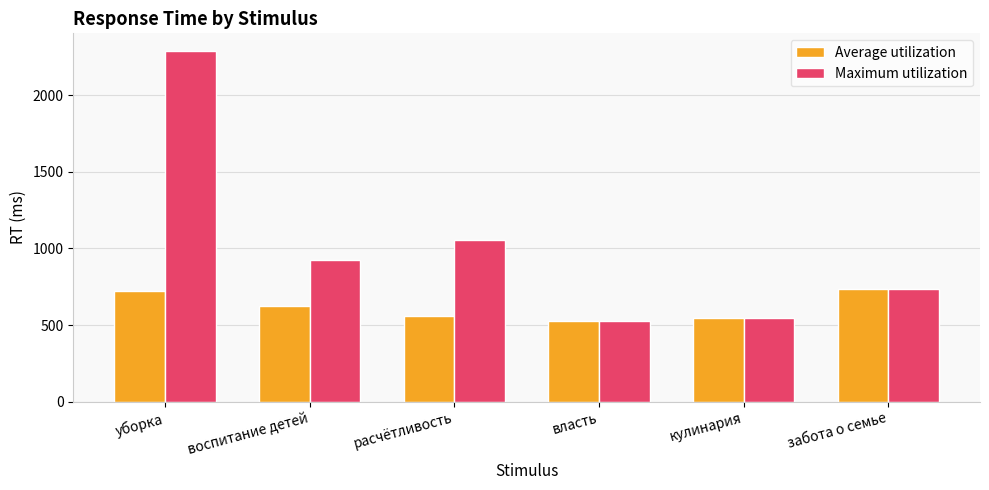

At which label does Maximum utilization reach its peak?

уборка